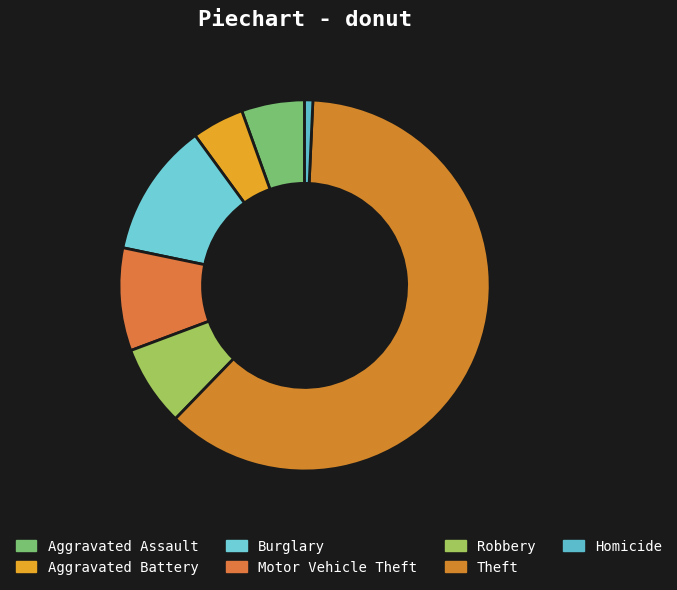

To the nearest percent, what is the average slice percentage?

14%